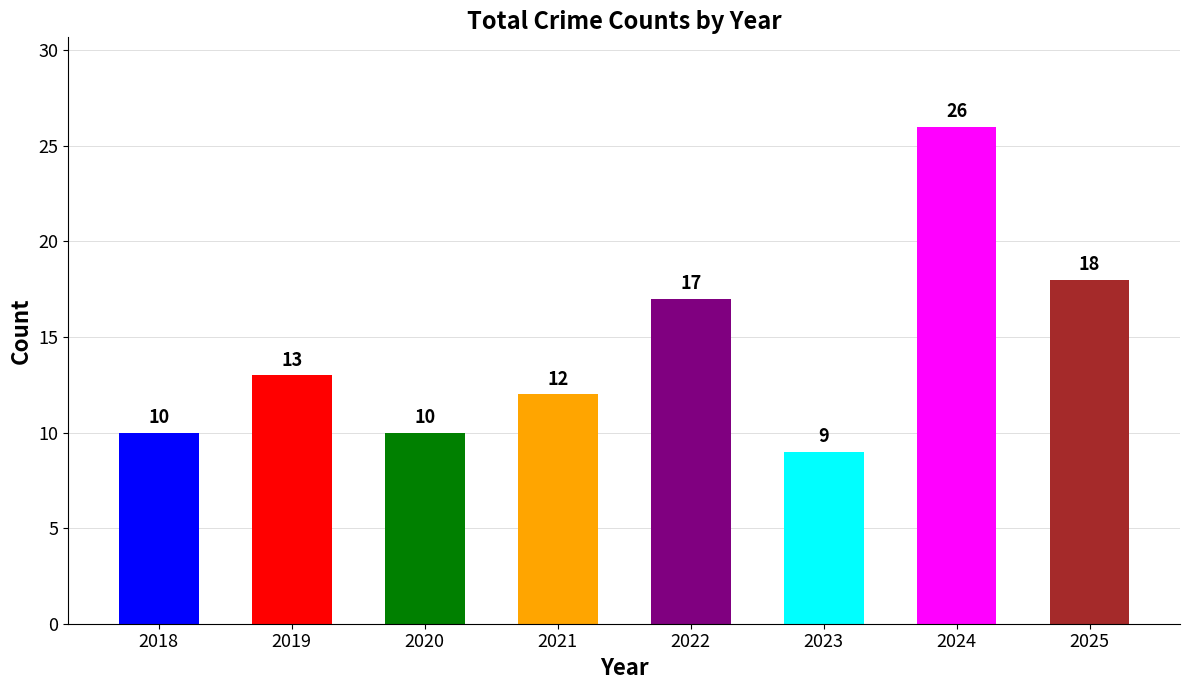

Reading left to right, list all the values displayed in this chart.

10	13	10	12	17	9	26	18